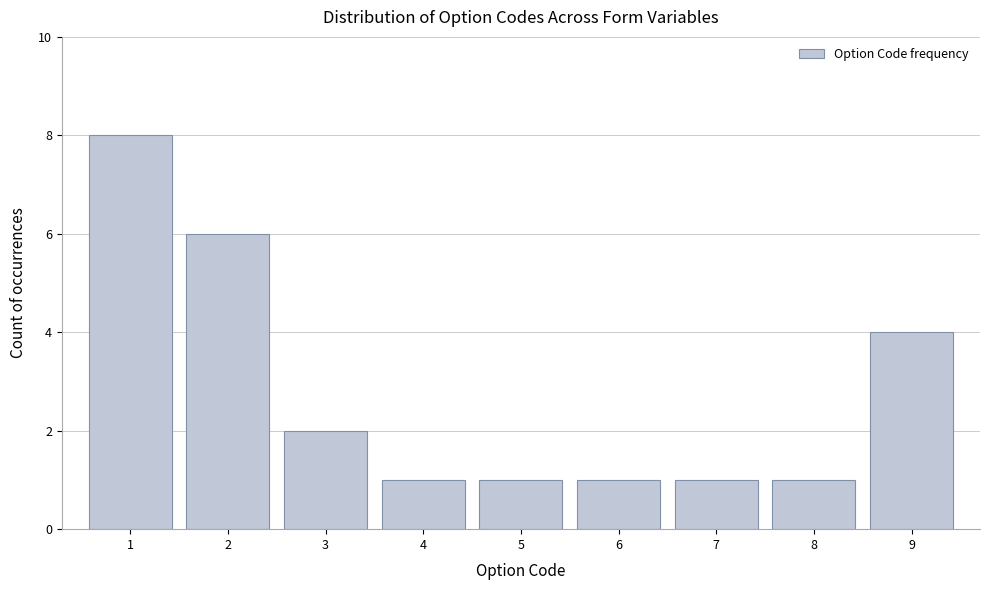

Reading left to right, list all the values displayed in this chart.

1=8	2=6	3=2	4=1	5=1	6=1	7=1	8=1	9=4